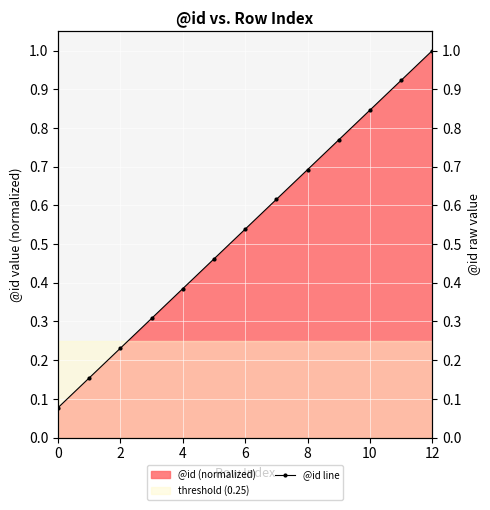

What is the value of the 10th point from the left?

0.8